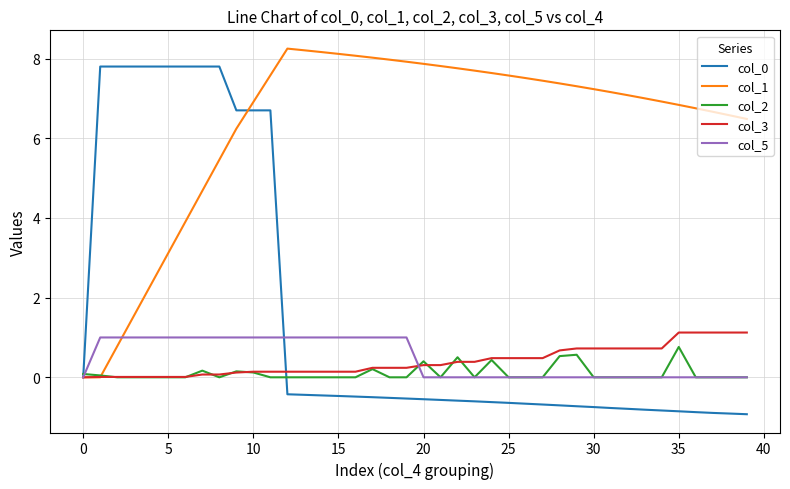

After their last crossing, which series has the higher values: col_1 or col_3?

col_1